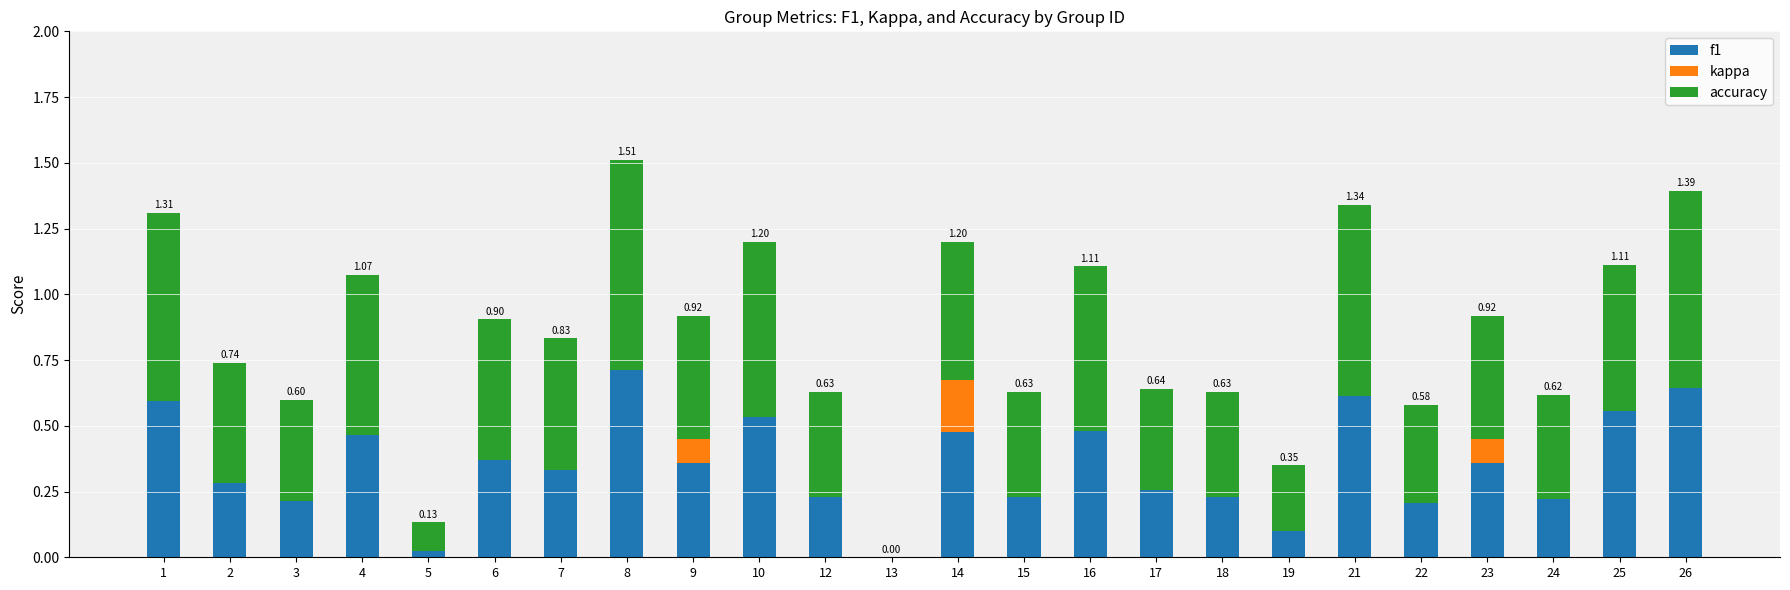

What is the difference between the accuracy values at 2 and 5?

0.3